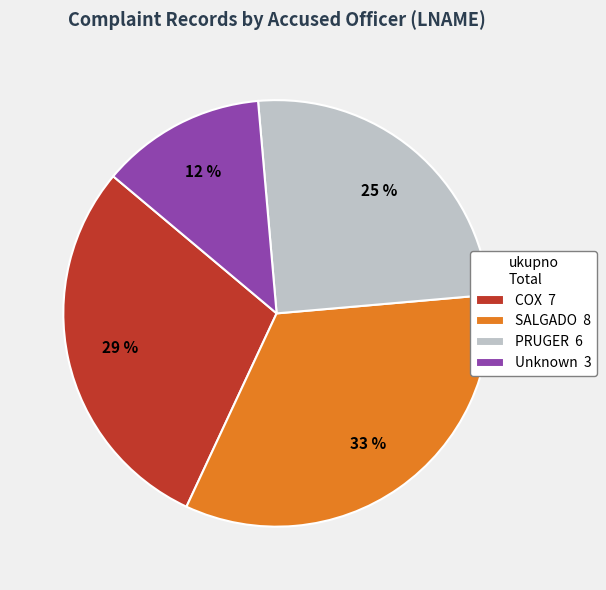

Is it true that SALGADO 8 is 21% of the pie?

False